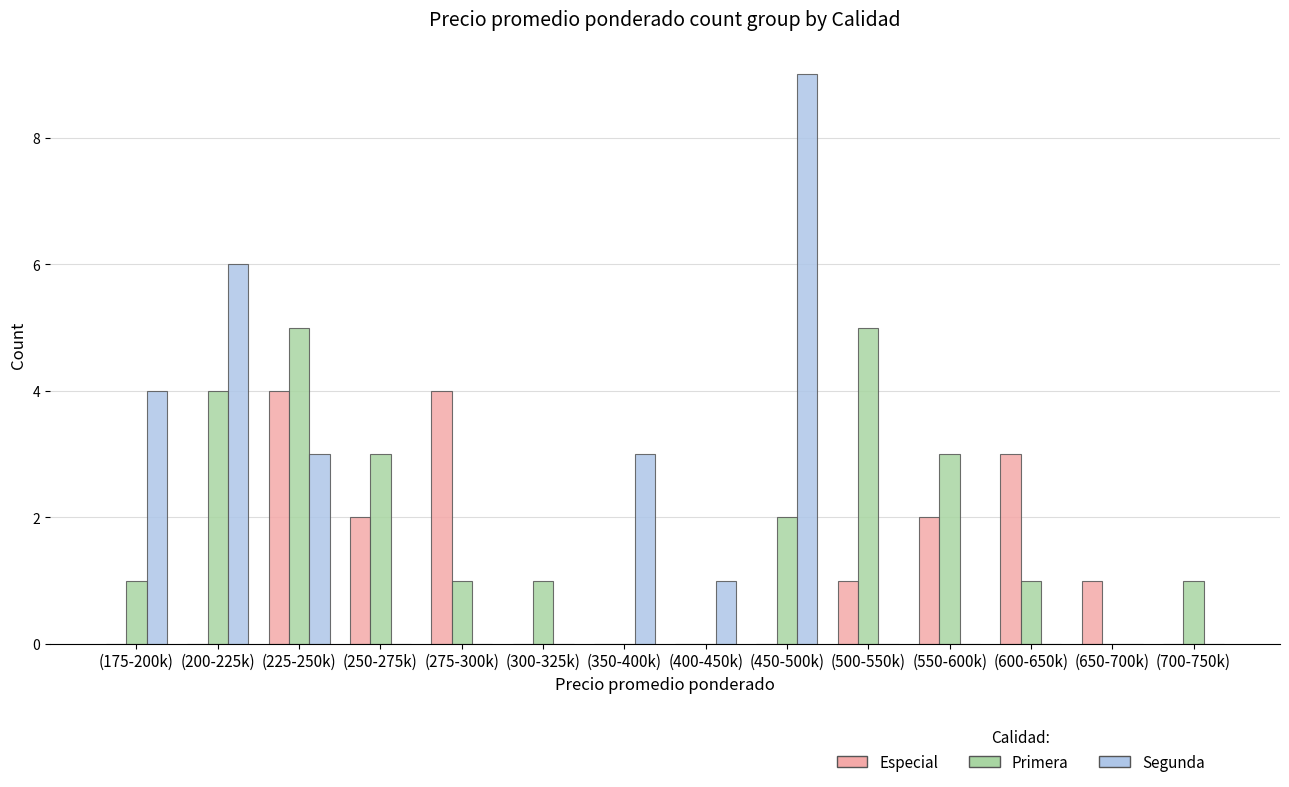

Which series changed the most between (175-200k) and (450-500k)?

Segunda